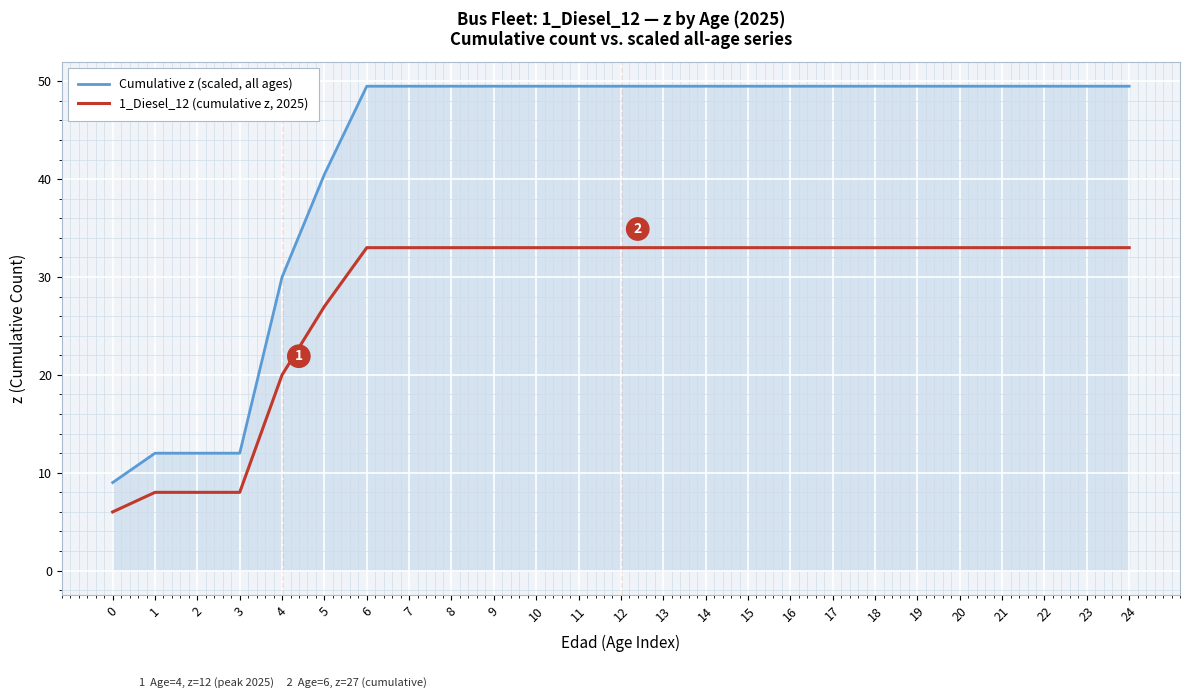

What is the total value across all series at 3?

20.0